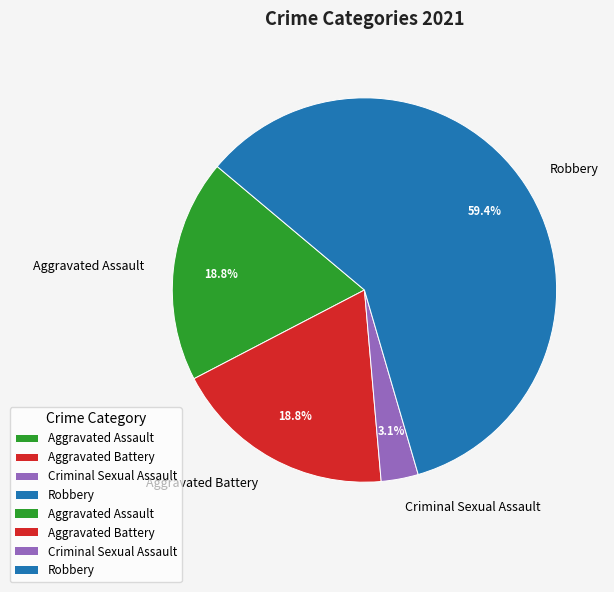

To the nearest percent, what is the difference between the Robbery and Criminal Sexual Assault slice percentages?

56%